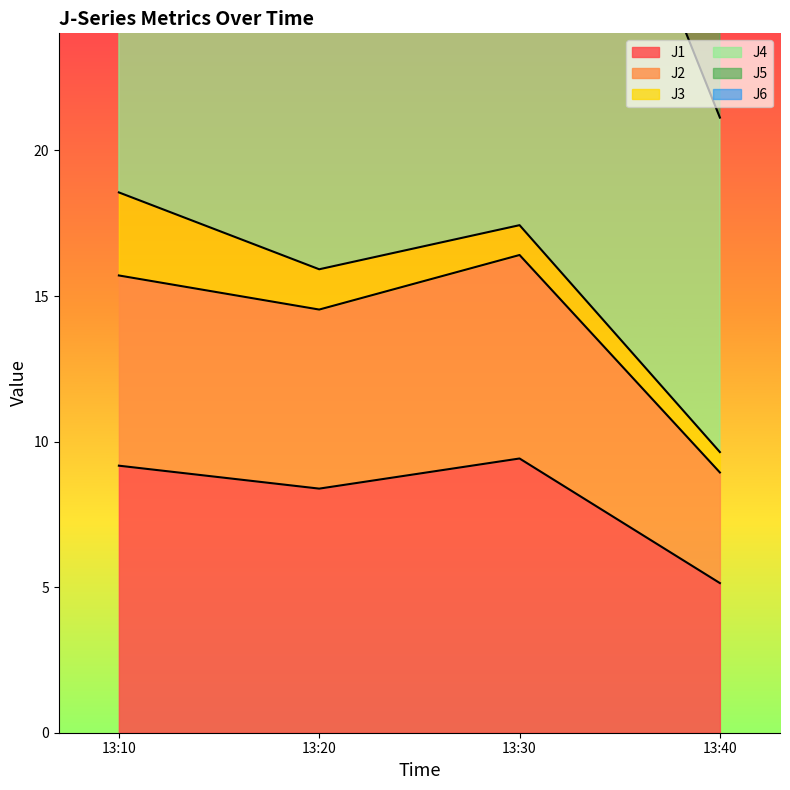

At how many categories does at least one series exceed 18?

4